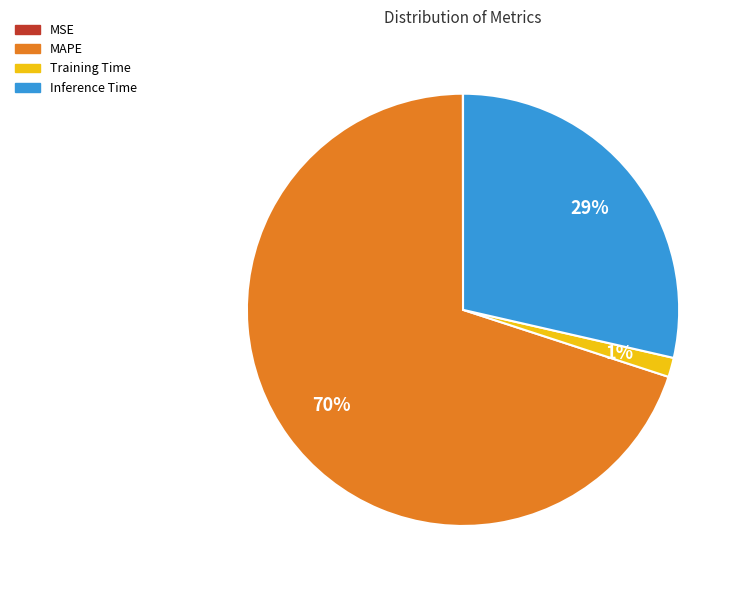

What is the largest slice in the pie chart?

MAPE